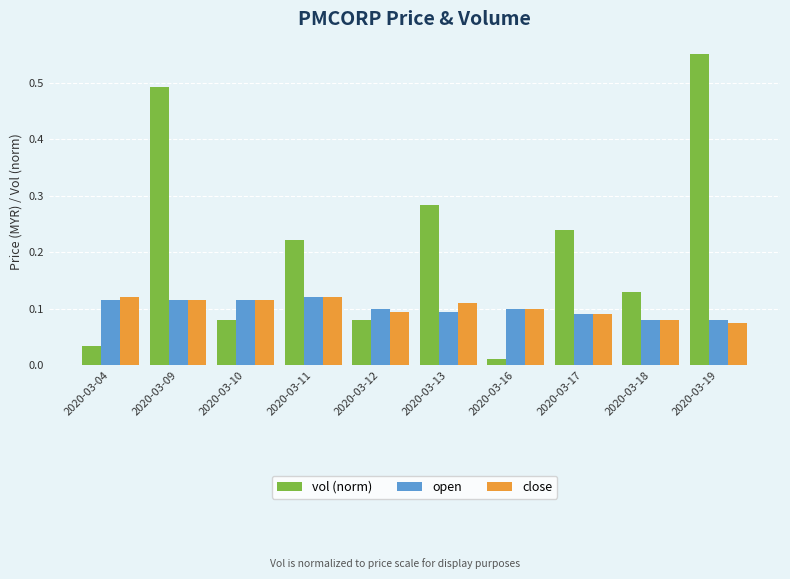

Is it true that close equals 0.1 at 2020-03-10?

True